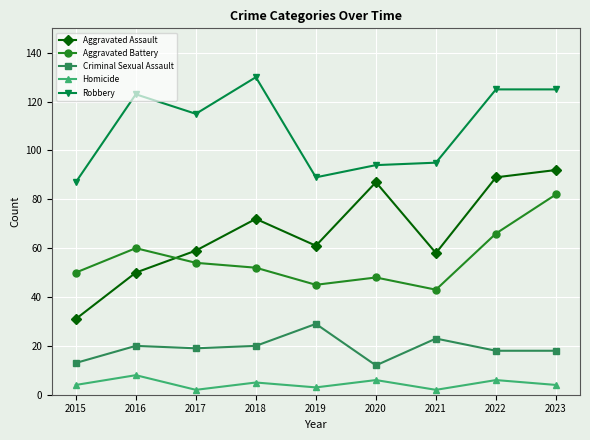

Where does the Robbery series first go above 115?

2016